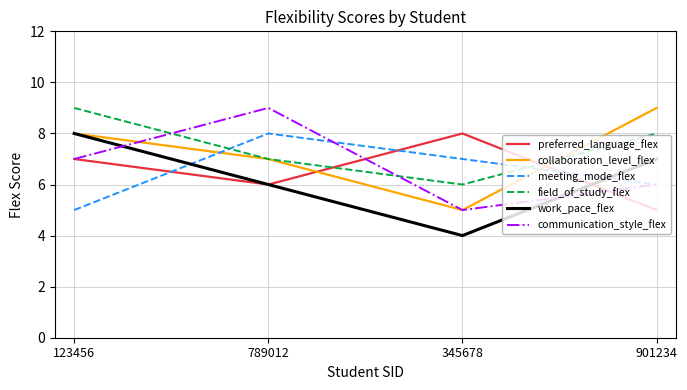

How many categories are shown in the chart?

4